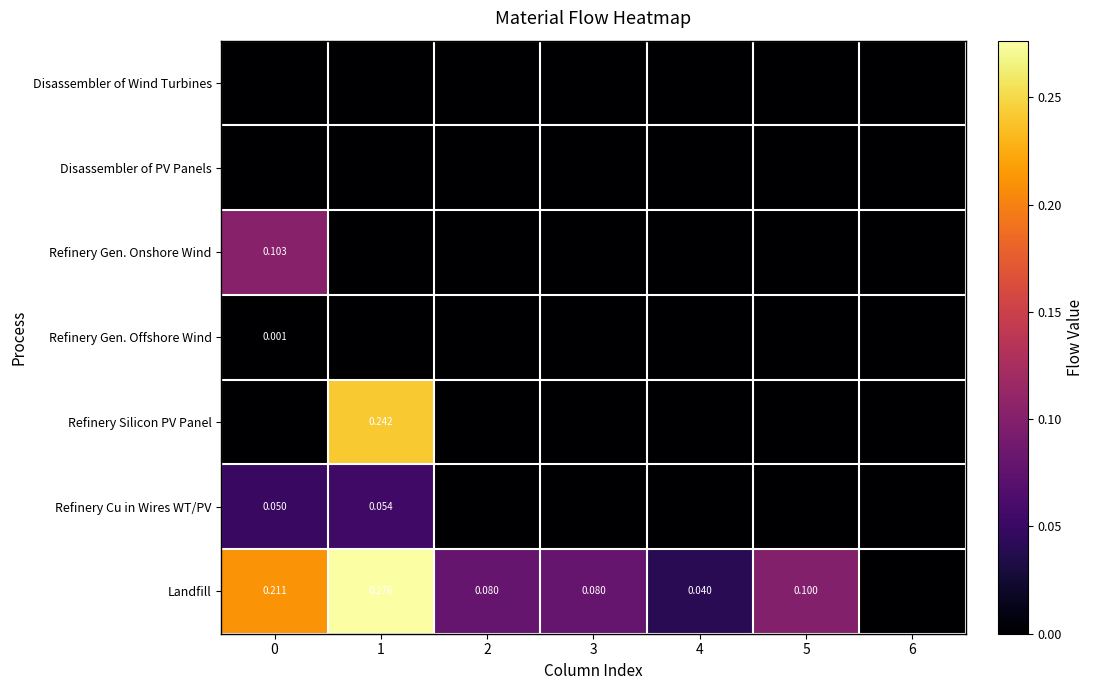

Count the Refinery Gen. Offshore Wind values in the range 0 to 1.

7